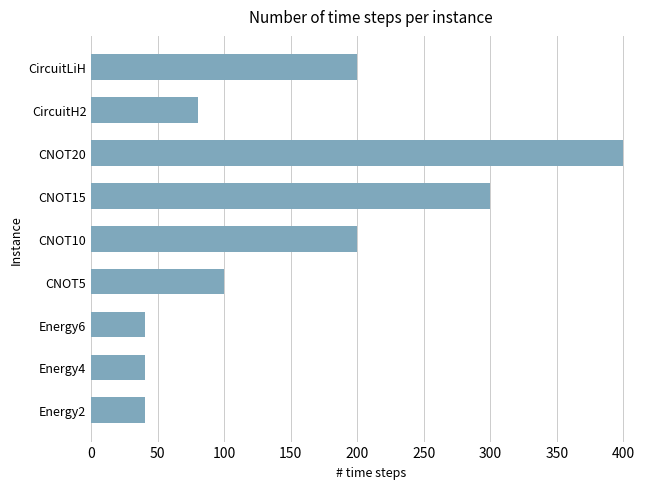

What is the smallest value displayed?

40